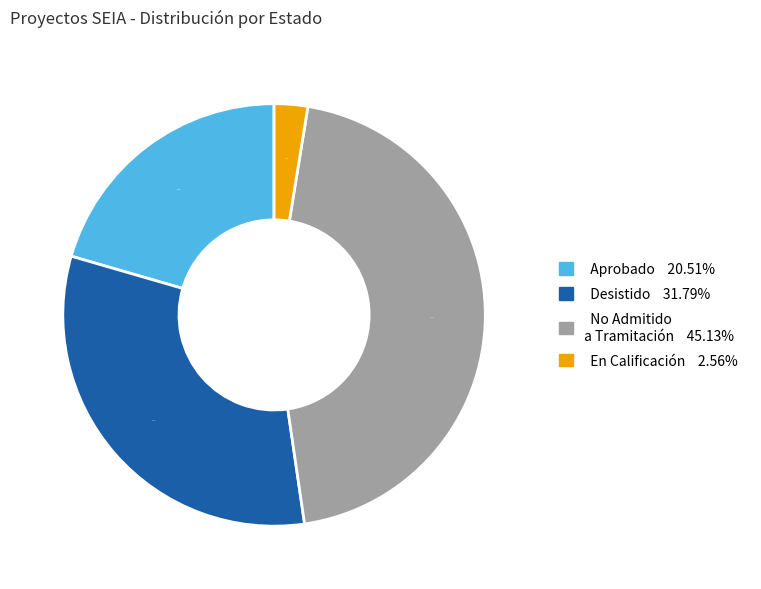

Is there a majority slice in this chart?

No